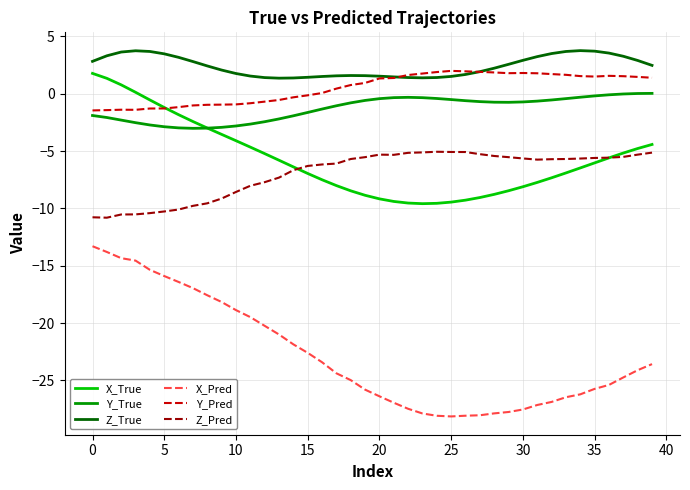

Which series has the largest total across all categories?

Z_True